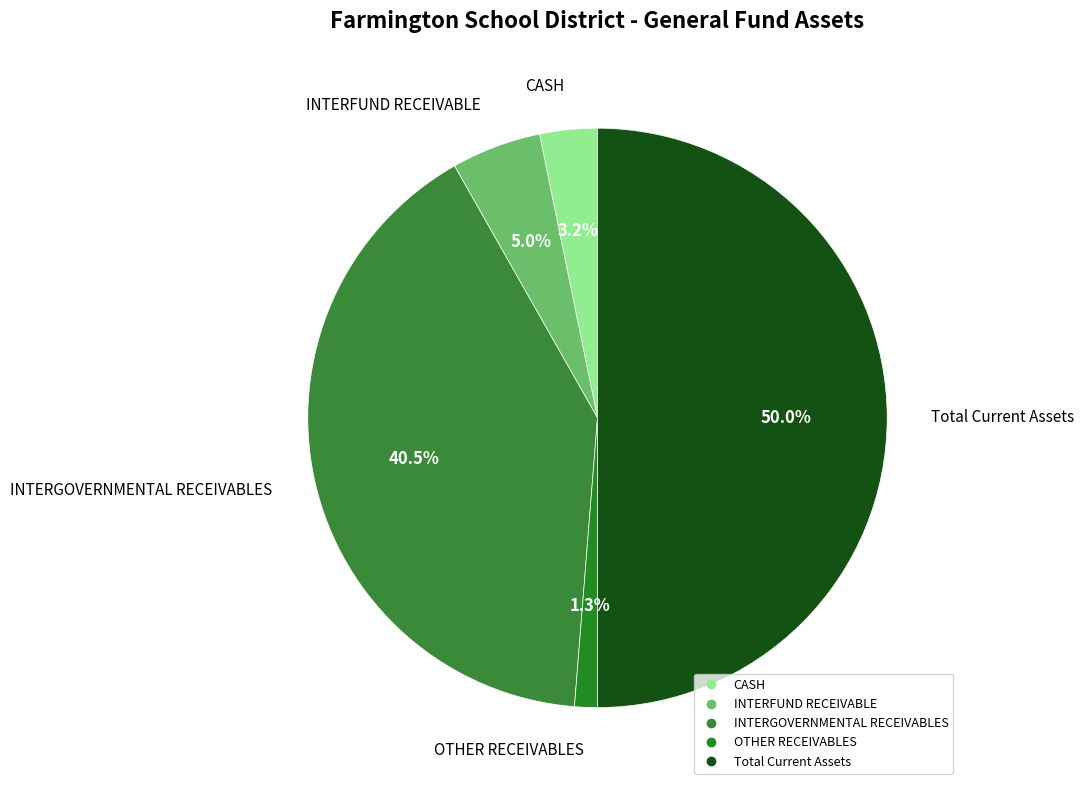

What portion of the pie excludes CASH?

96.8%